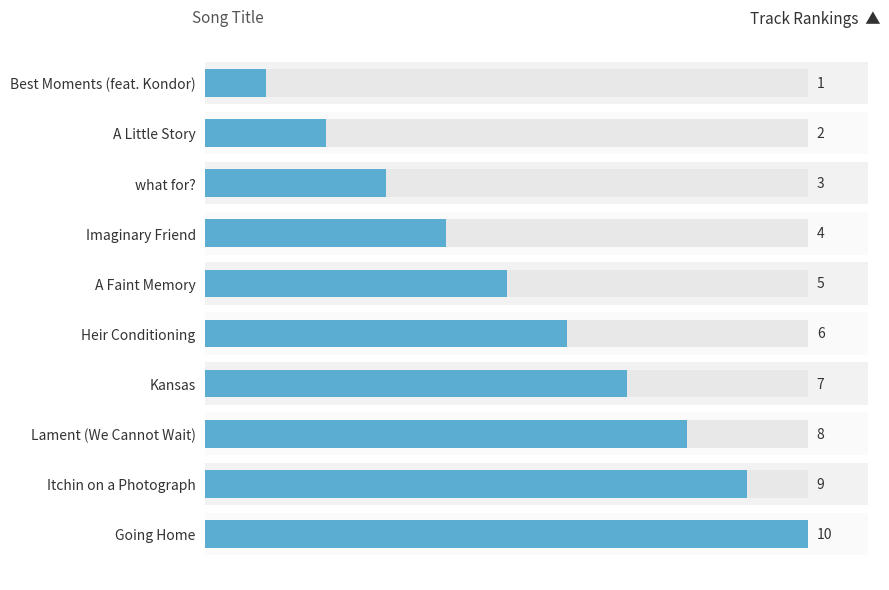

How many values are between 3 and 8?

6